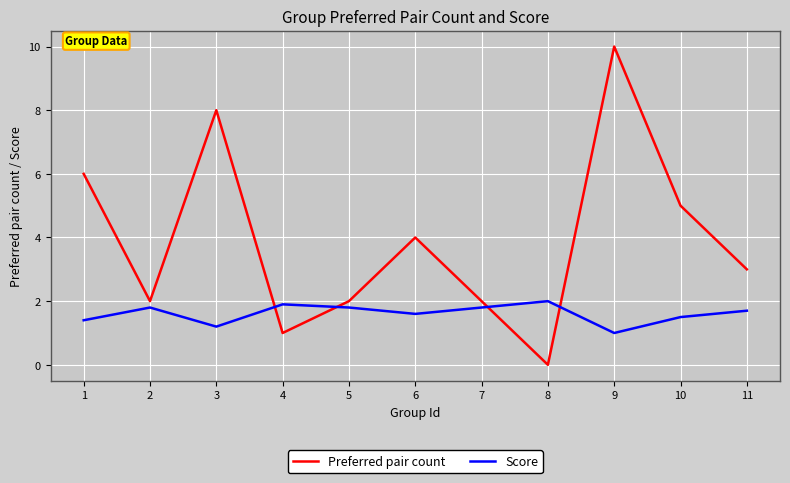

What is the difference between the highest and lowest values at 11?

1.3